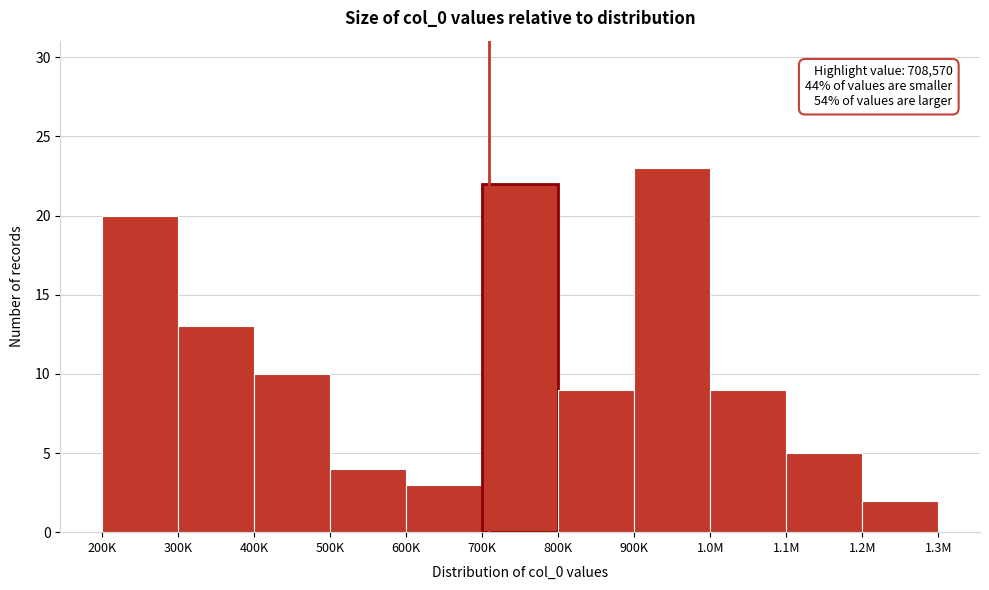

Reading left to right, what are all the values shown in this chart?

20	13	10	4	3	22	9	23	9	5	2